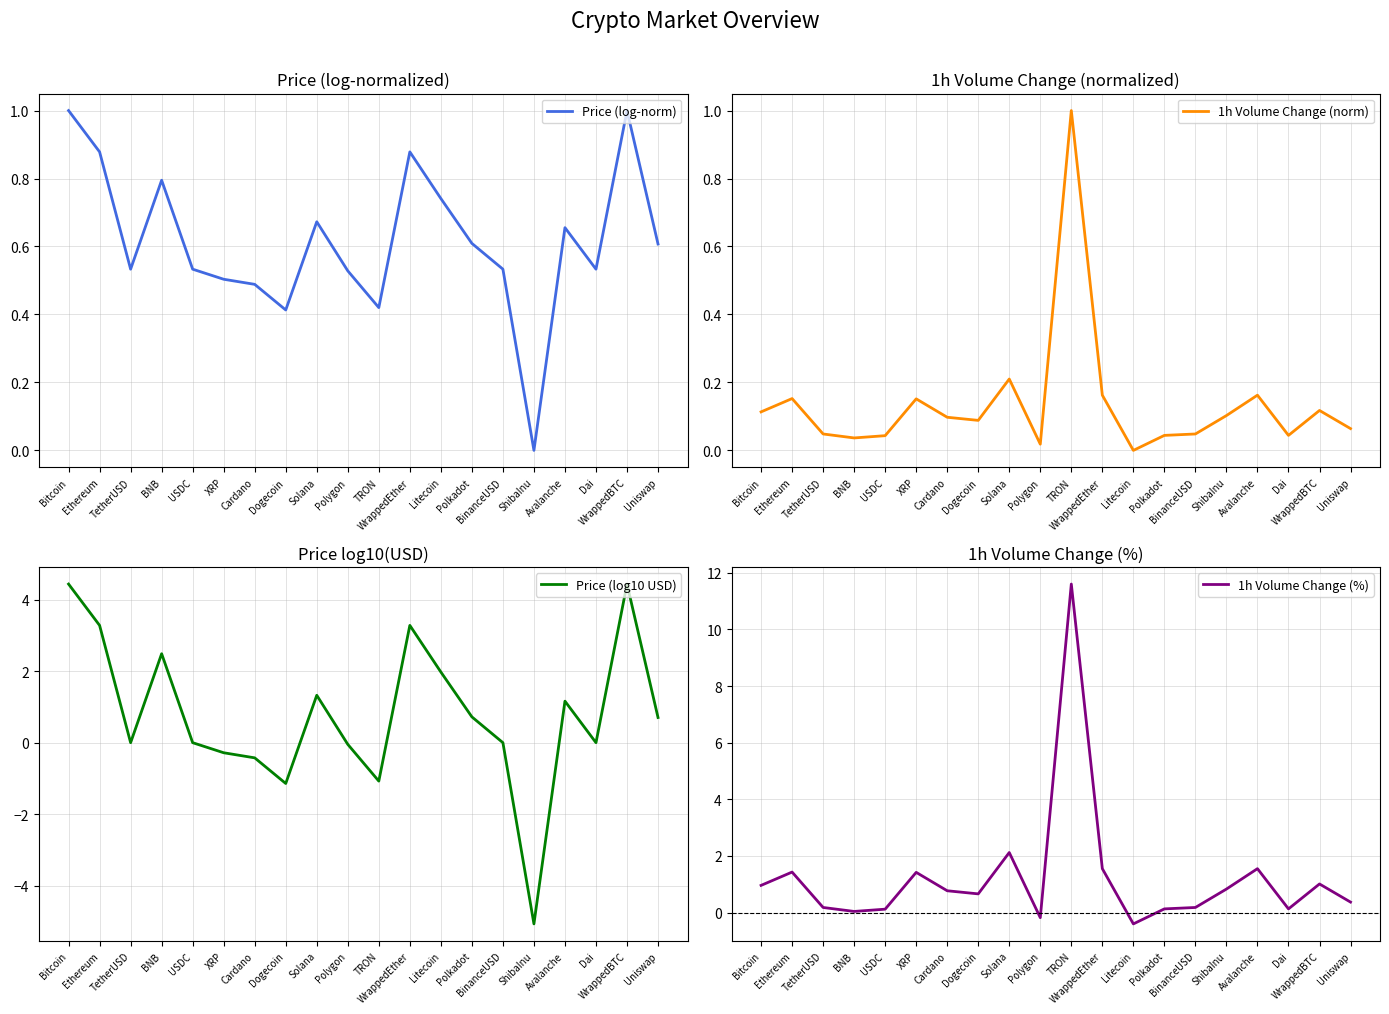

Rank the series by their maximum value, from highest to lowest.

1h Volume Change (%), Price (log10 USD), Price (log-norm), 1h Volume Change (norm)